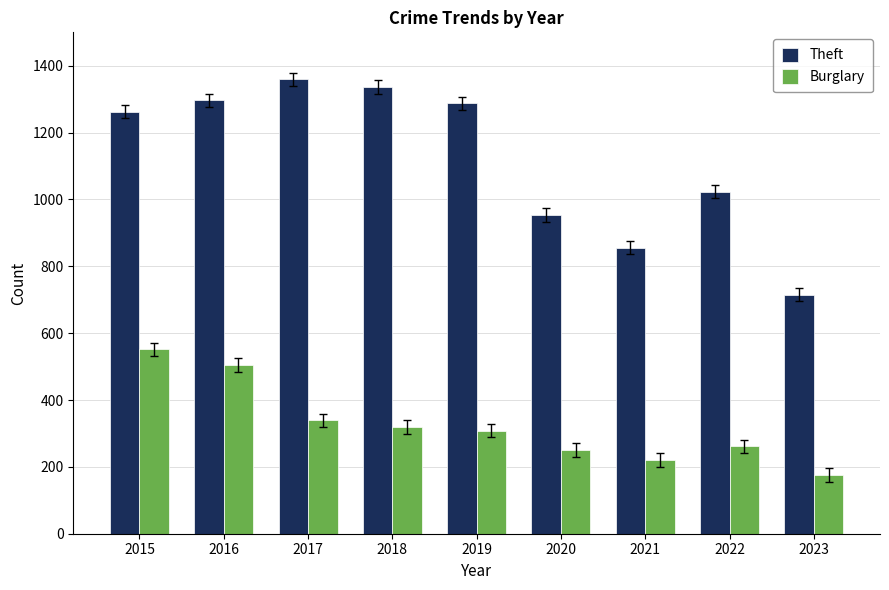

At 2015, list the series in order from largest to smallest.

Theft, Burglary